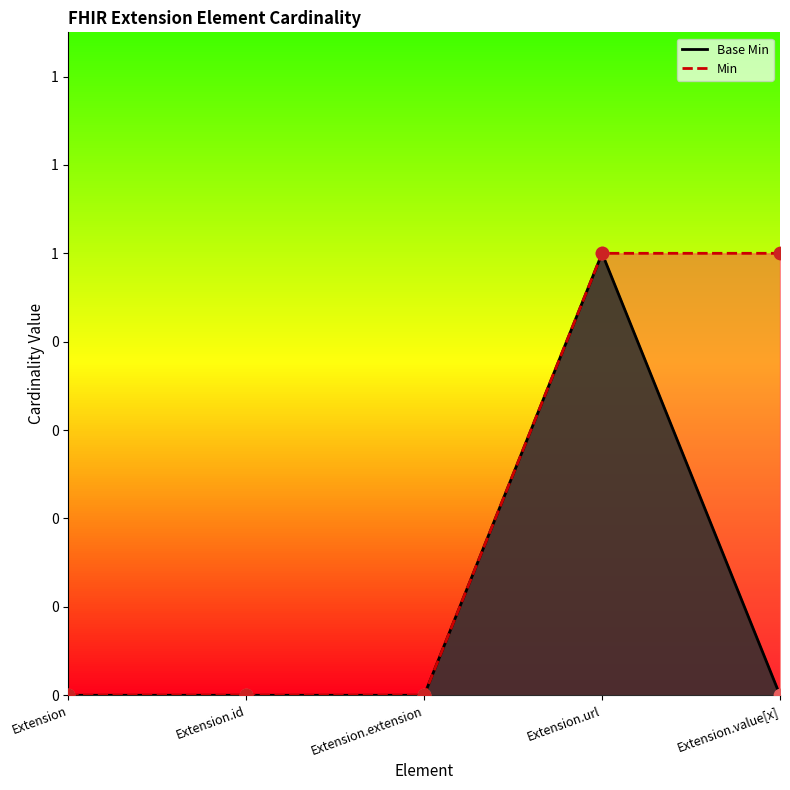

Between Extension and Extension.extension, which is larger?

Extension